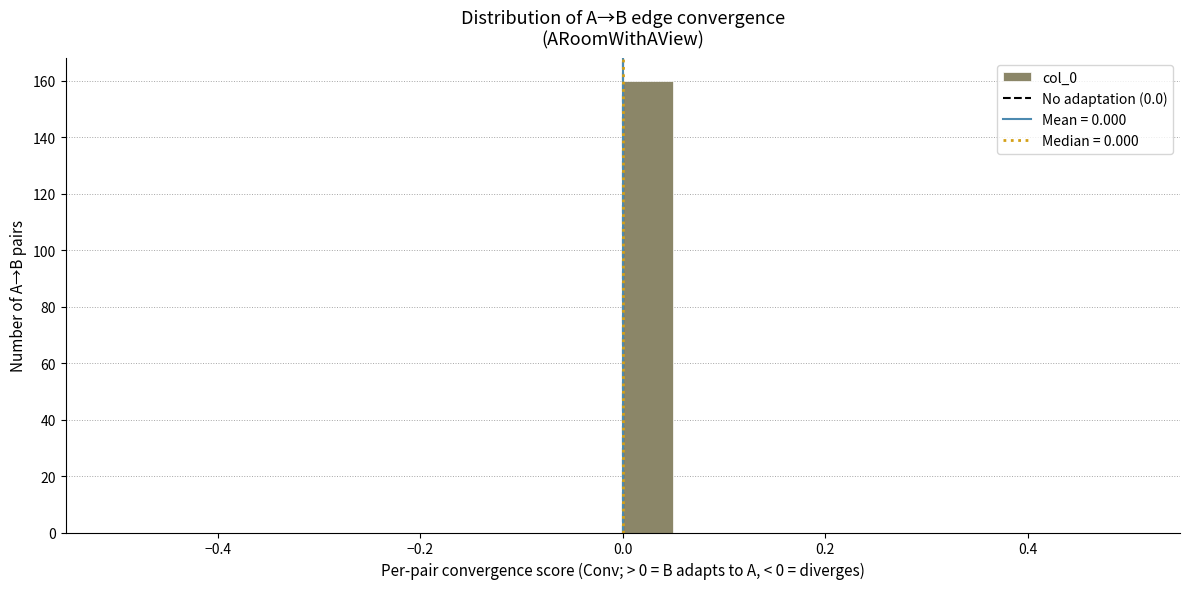

Read against the x-axis, roughly where is the centre of the tallest bar?

0.02